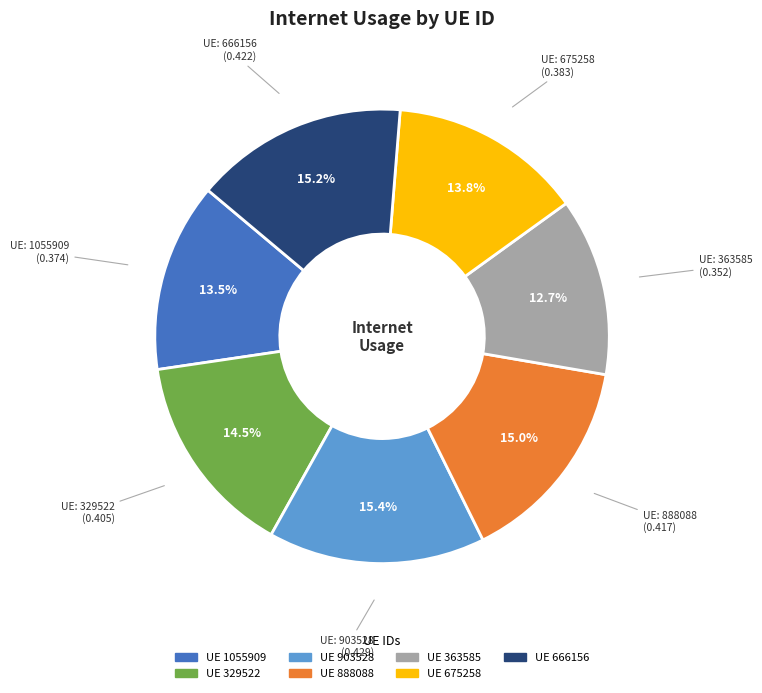

How many slices are in this pie chart?

7